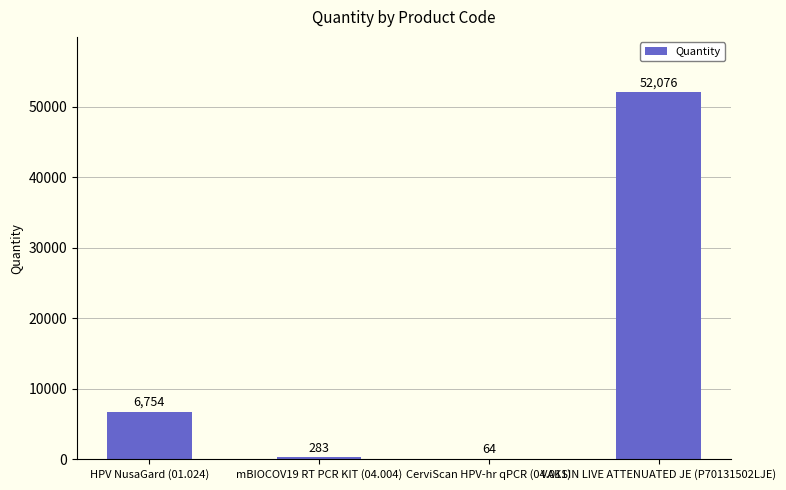

What is the sum of the values at VAKSIN LIVE ATTENUATED JE (P70131502LJE) and CerviScan HPV-hr qPCR (04.011)?

52140